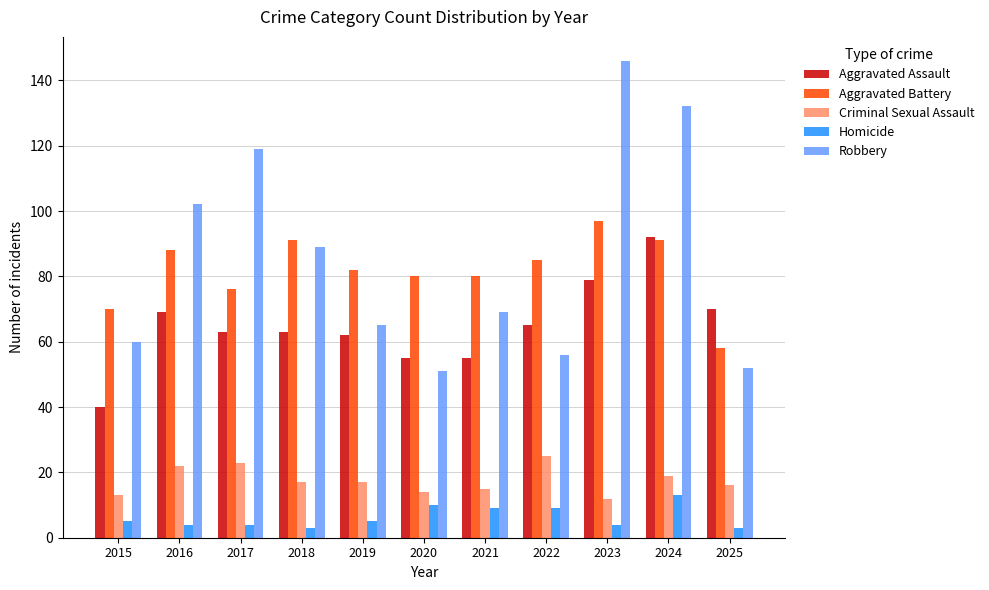

Between 2018 and 2021, which series saw the biggest shift?

Robbery